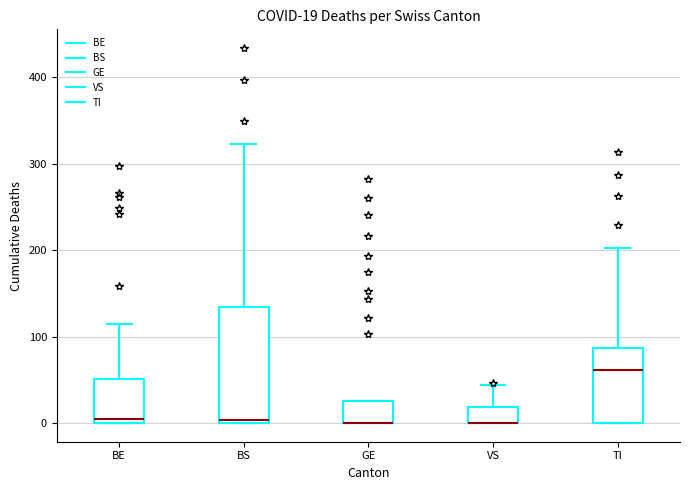

Comparing the boxes themselves (not the whiskers), which one is the tallest?

BS